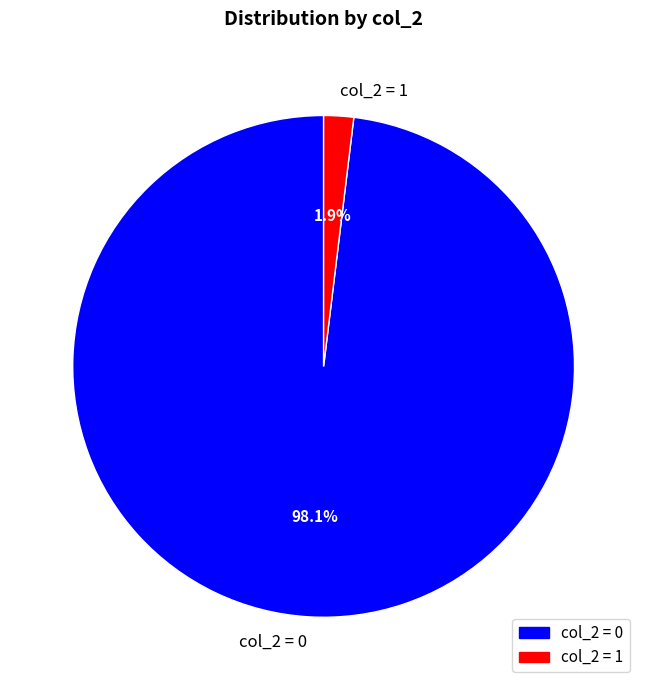

Do col_2 = 1 and col_2 = 0 together represent more than half of the pie?

Yes